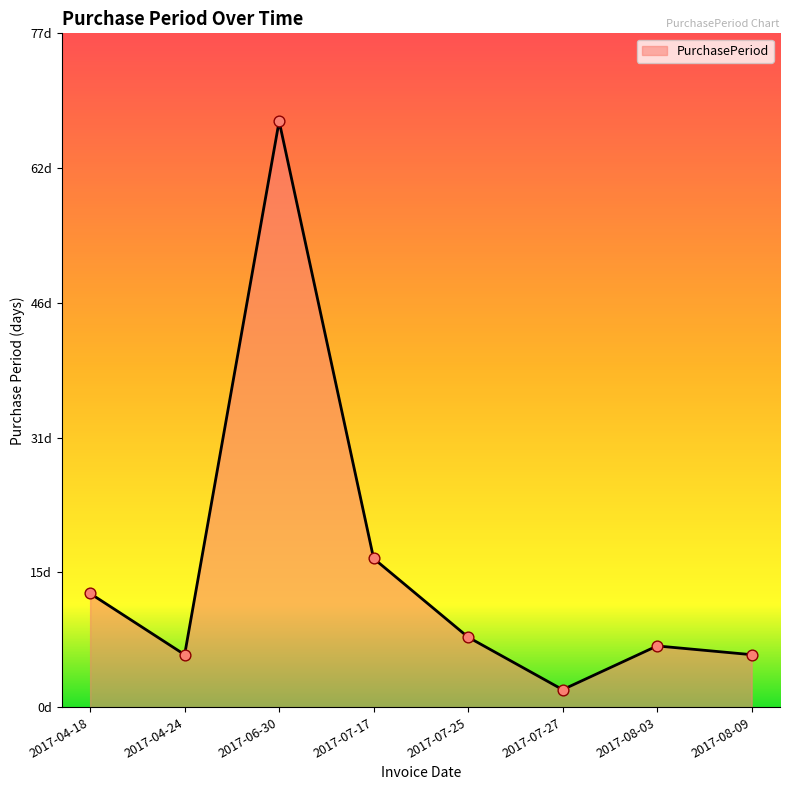

What is the ratio of the value at 2017-07-27 to the value at 2017-08-09?

0.3